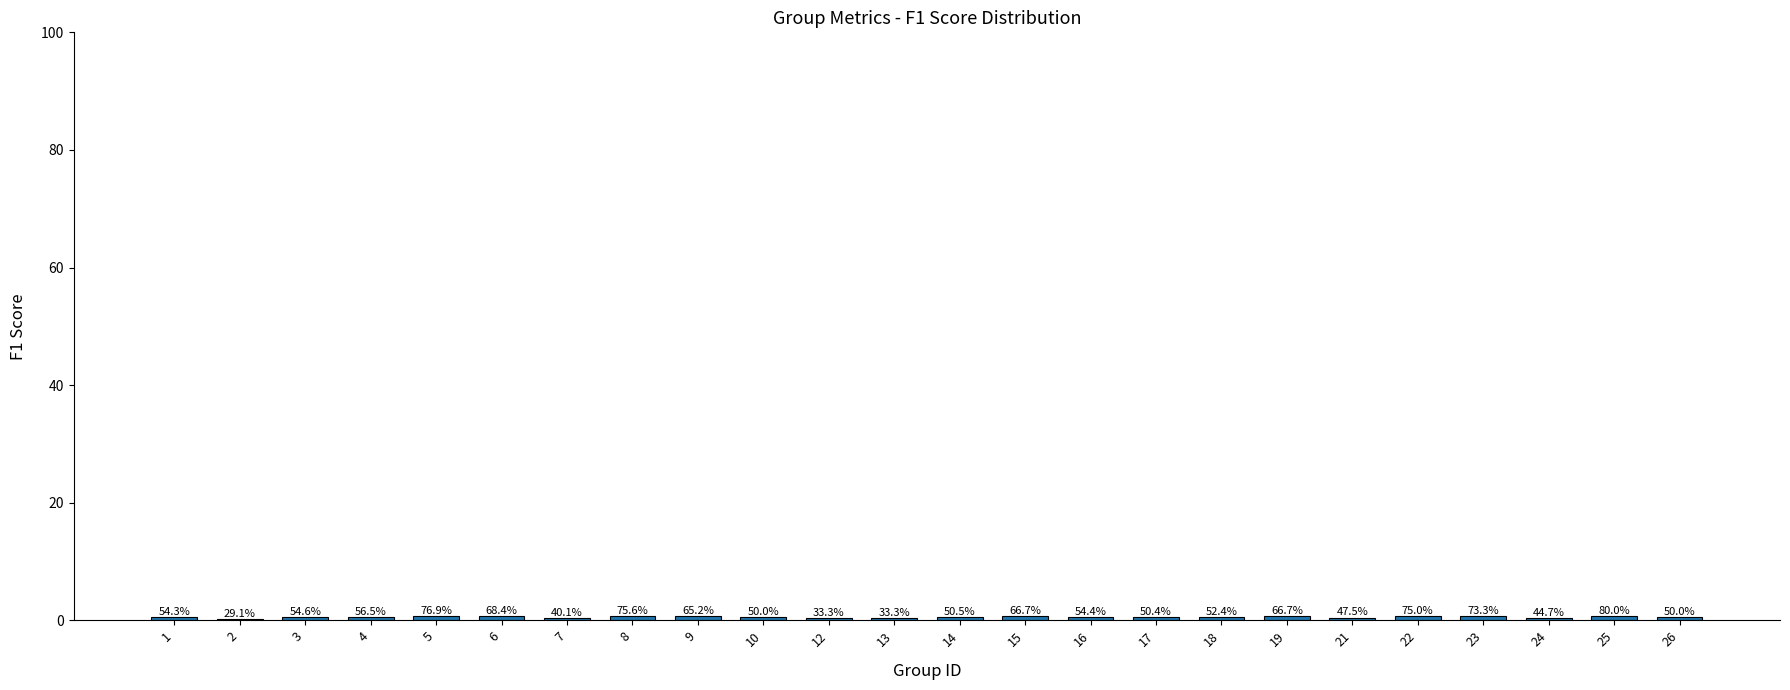

Read the value at 2.

0.3